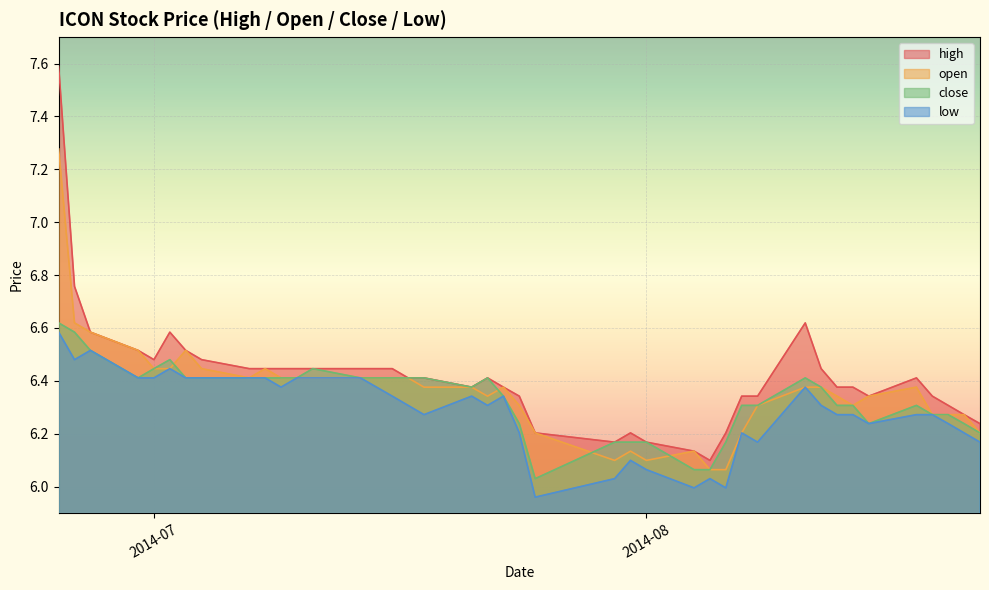

True or false: open and low cross at least once.

False